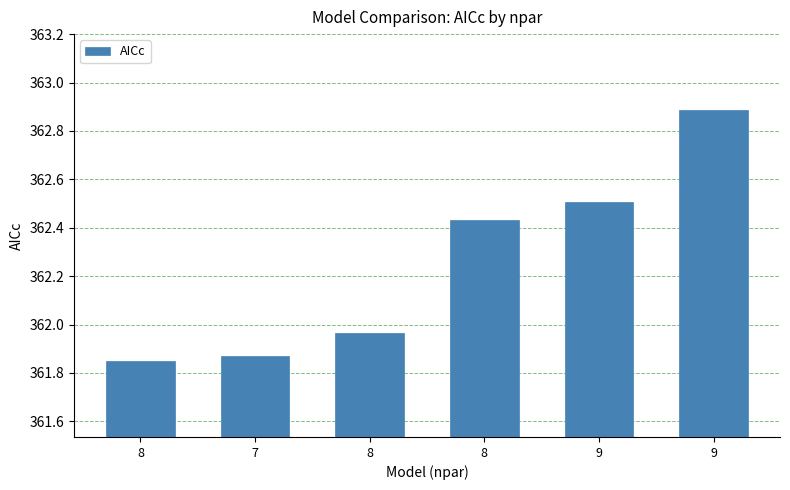

What is the average value?

362.3